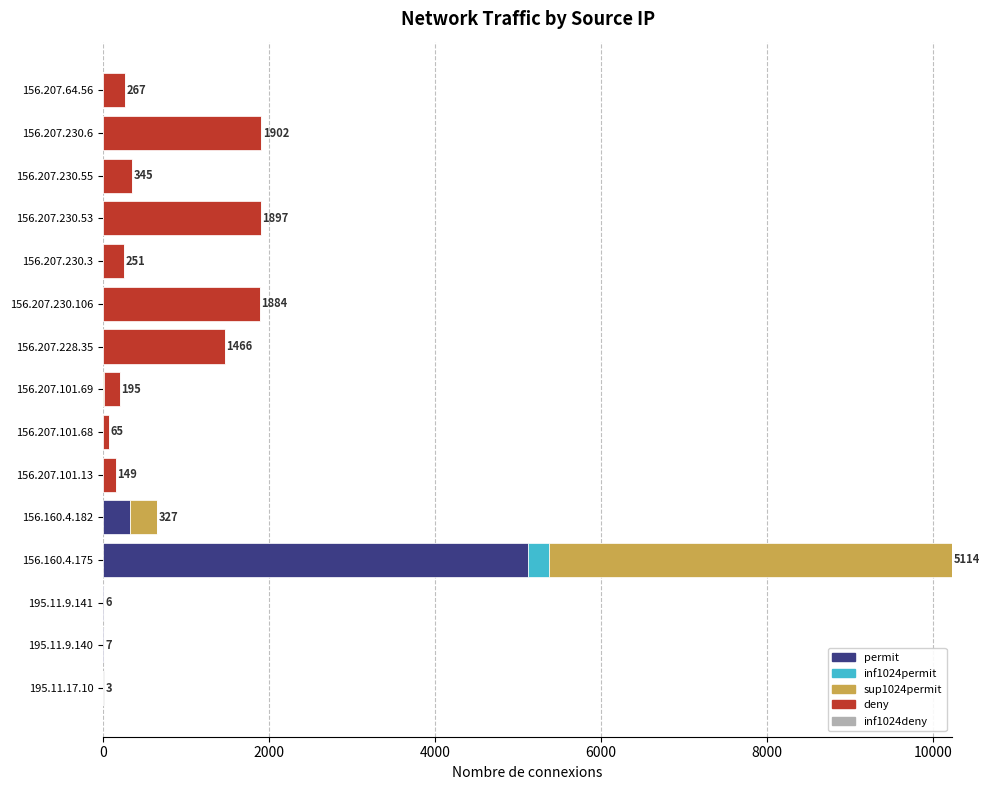

At which category is the sum across all series the highest?

156.160.4.175